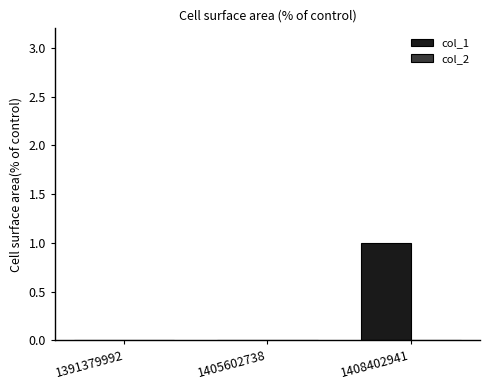

Which has a higher value, 1391379992 or 1408402941?

1408402941